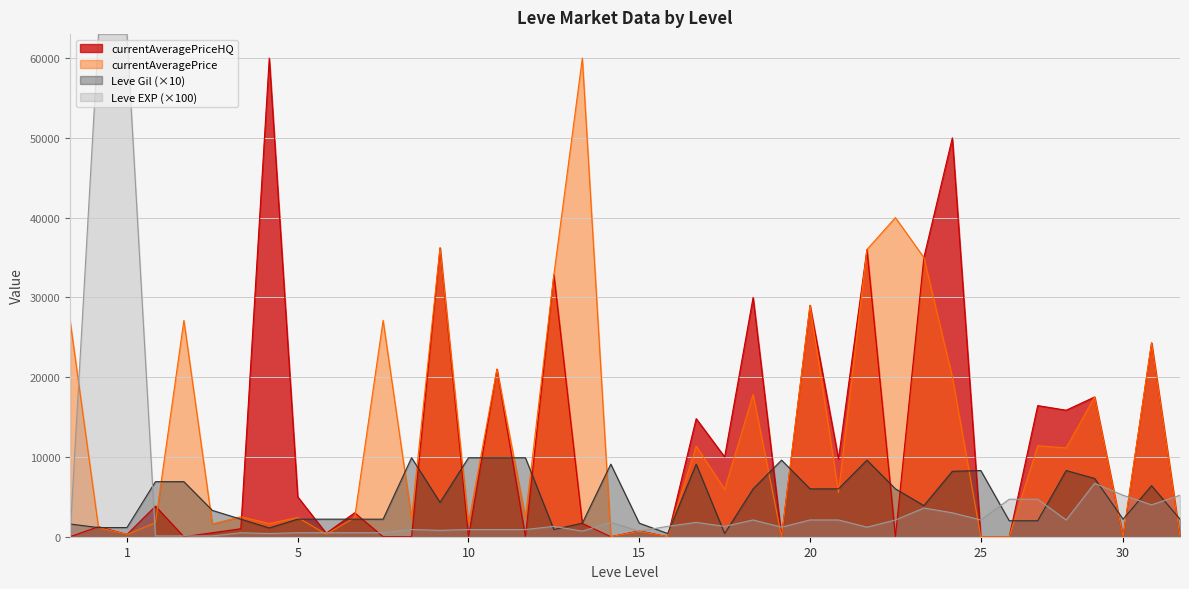

Which series has the largest range (max minus min)?

Leve EXP (×100)